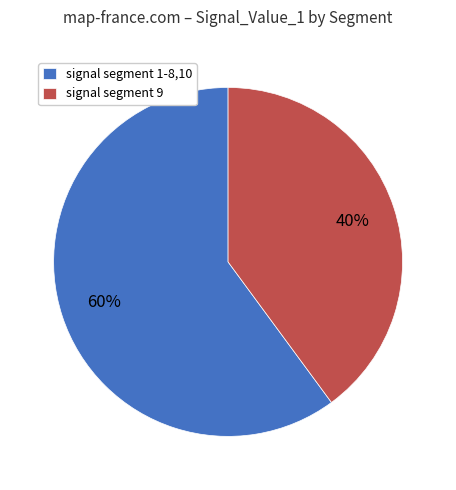

Is signal segment 9 the majority of the pie?

No